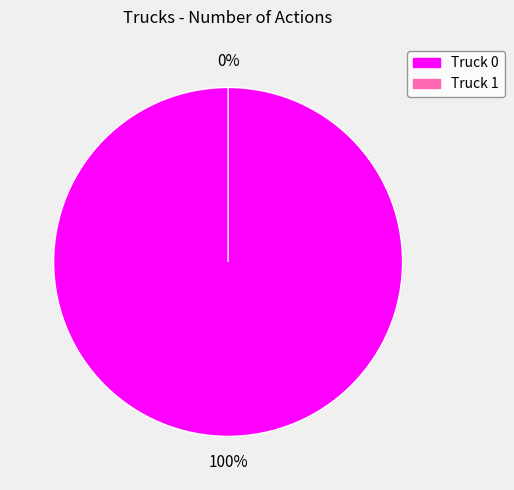

Count the number of slices in the pie.

2